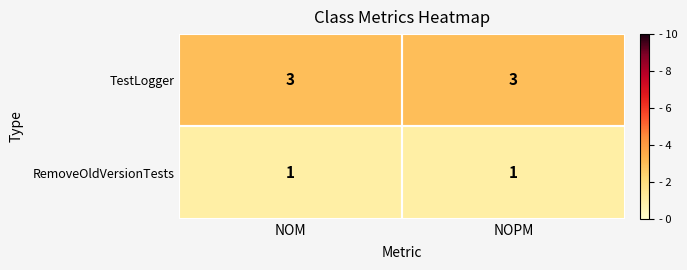

The value of TestLogger at NOM is 5. True or false?

False